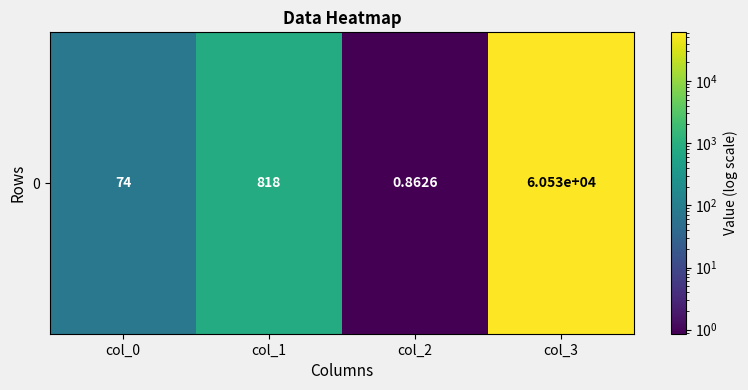

Reading left to right, what are all the values shown in this chart?

74.0	818.0	0.9	60532.0